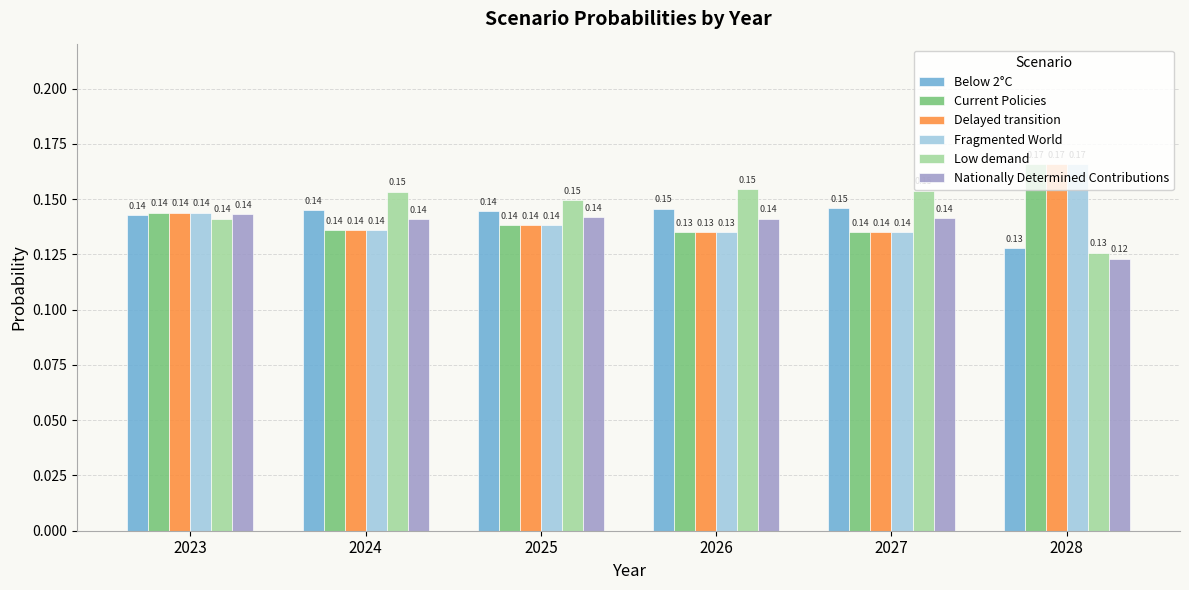

Is the value of Nationally Determined Contributions at 2027 greater than the value of Fragmented World at 2026?

Yes